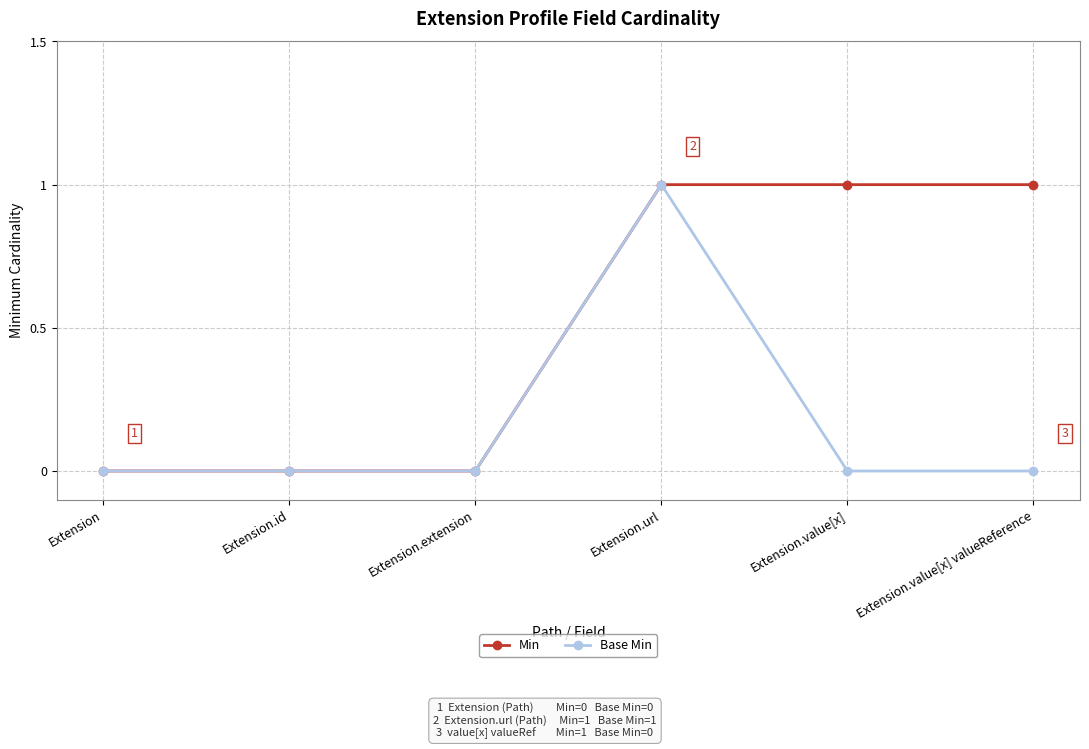

At Extension.value[x], list the series in order from largest to smallest.

Min, Base Min